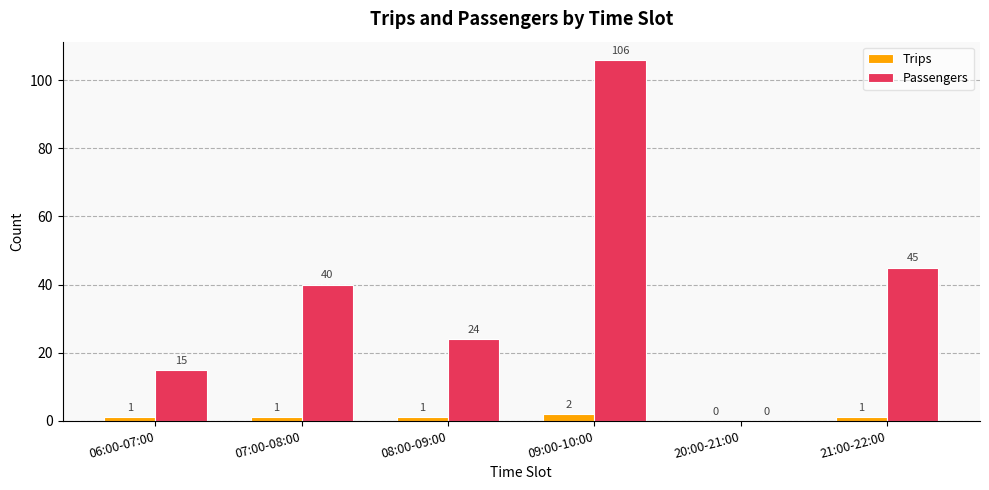

What is the sum of the Passengers values at 20:00-21:00 and 06:00-07:00?

15